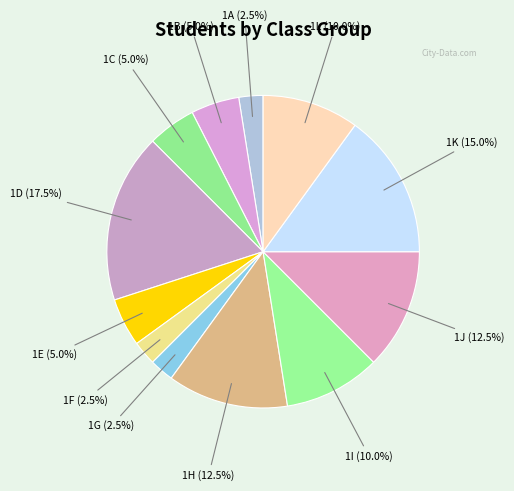

To the nearest percent, what is the difference between the 1C and 1K slice percentages?

10%